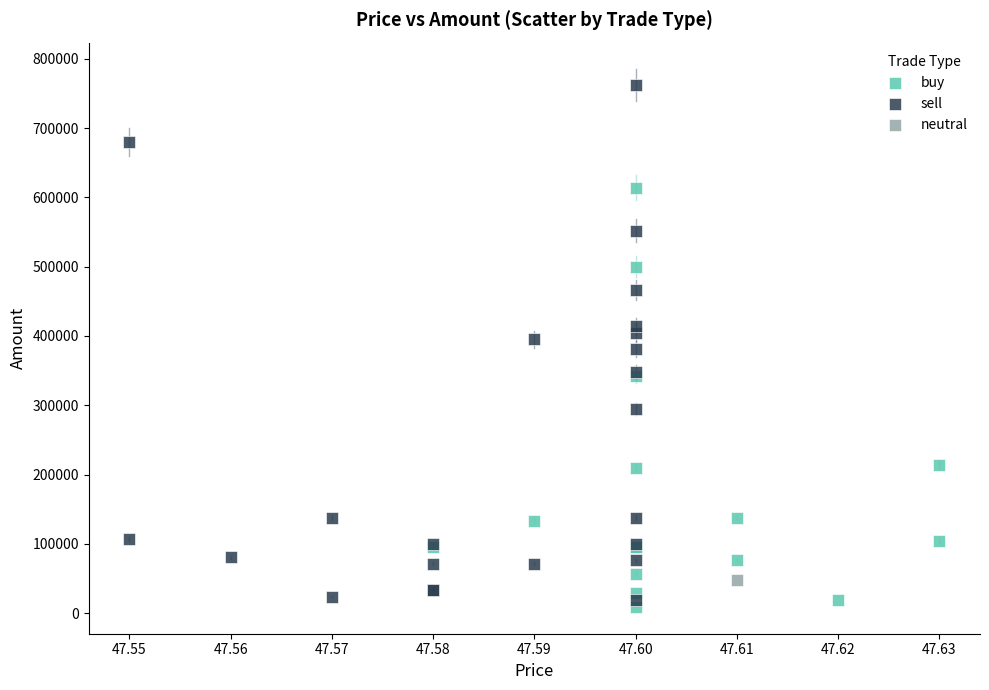

What are all the series names shown in the legend?

buy, sell, neutral